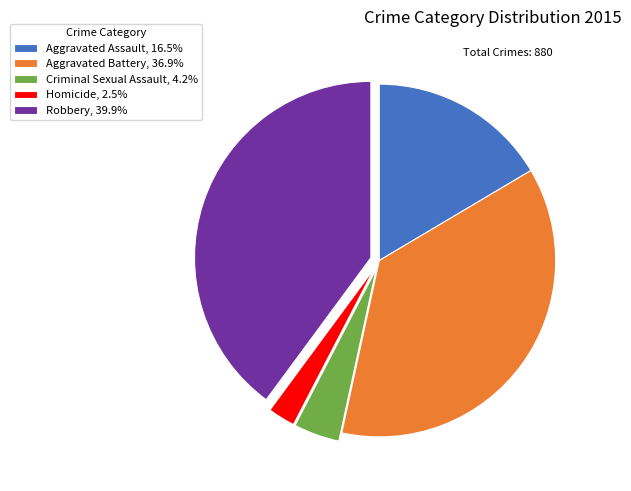

Approximately how many times larger is the value at Robbery, 39.9% compared to Criminal Sexual Assault, 4.2%?

9.5